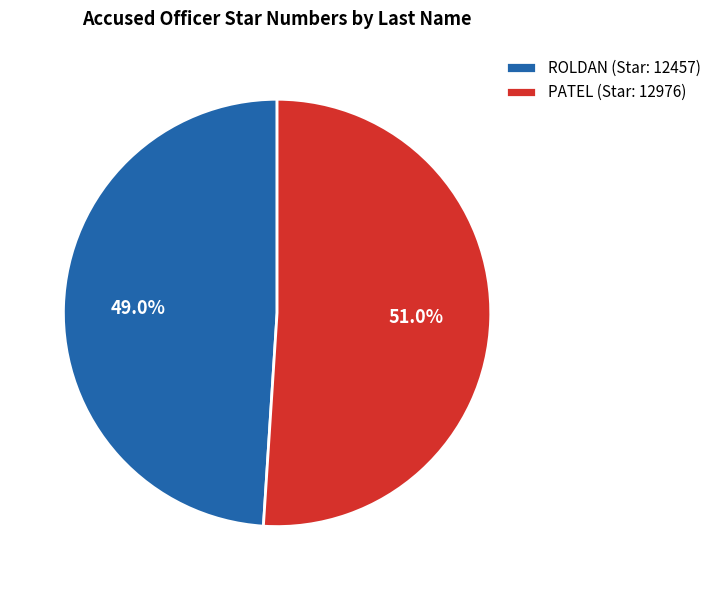

Rank the categories by value from lowest to highest.

ROLDAN, PATEL